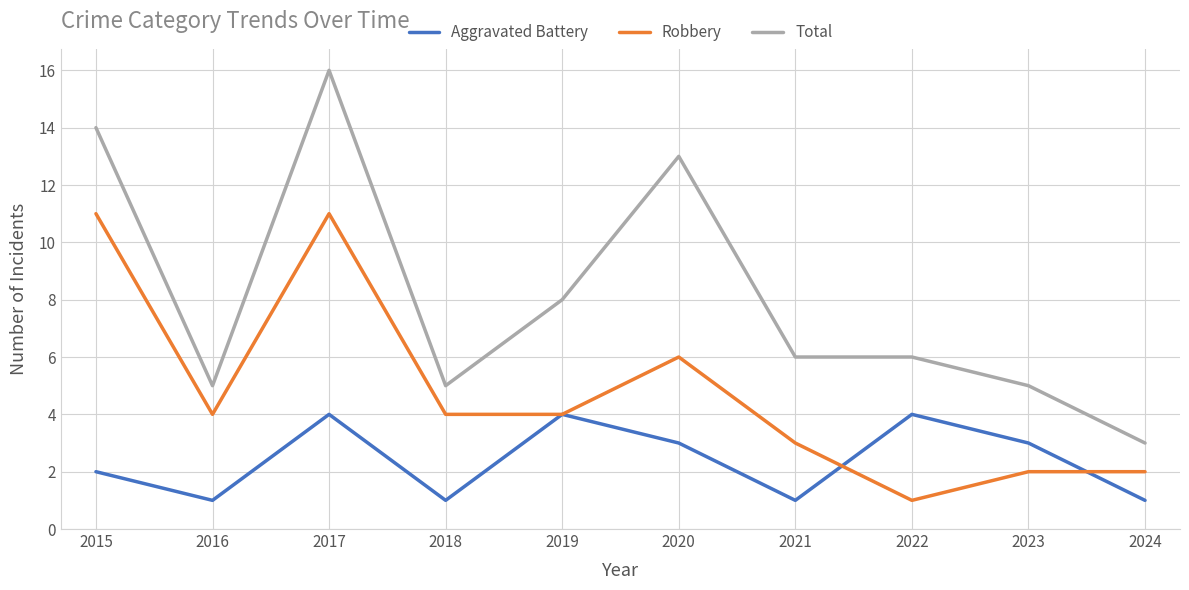

Which series has the largest total across all categories?

Total